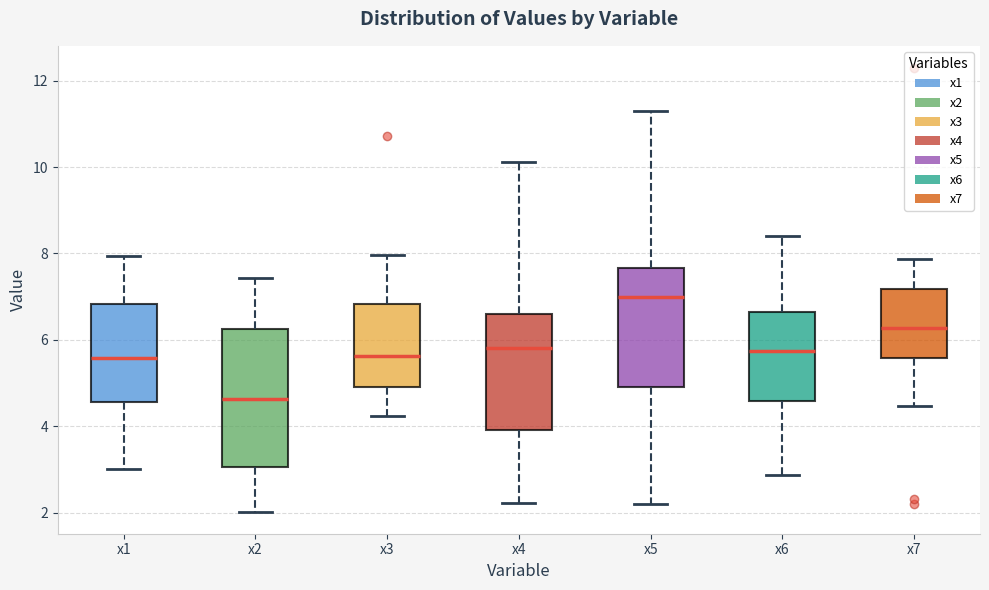

Which box is the tallest, from its lower edge to its upper edge?

x2